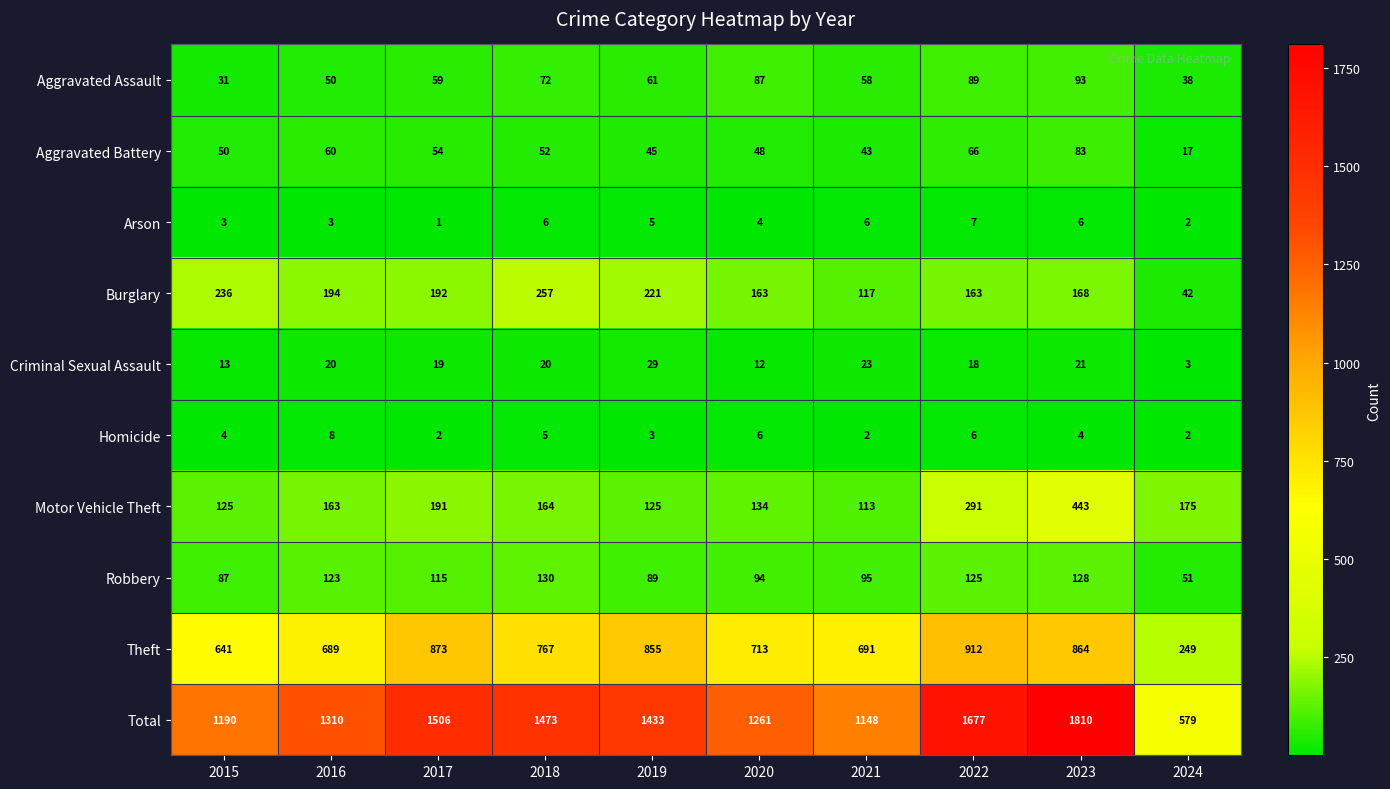

Rank the series at 2022 from highest to lowest value.

Total, Theft, Motor Vehicle Theft, Burglary, Robbery, Aggravated Assault, Aggravated Battery, Criminal Sexual Assault, Arson, Homicide